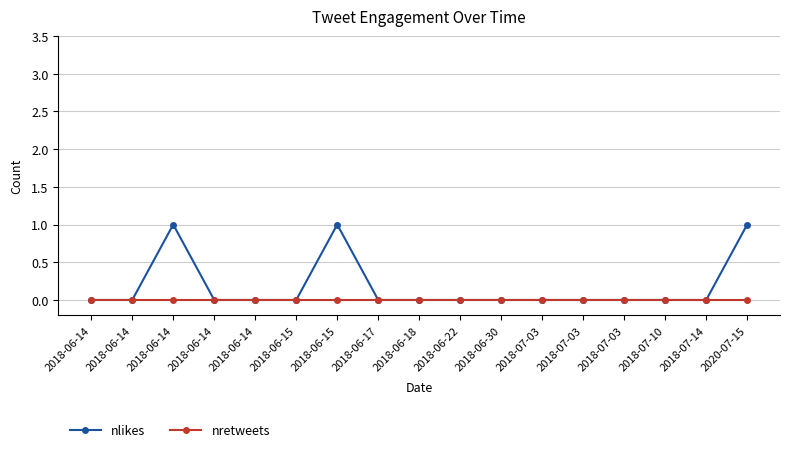

The nlikes series shows 0 at 2018-06-14. True or false?

True